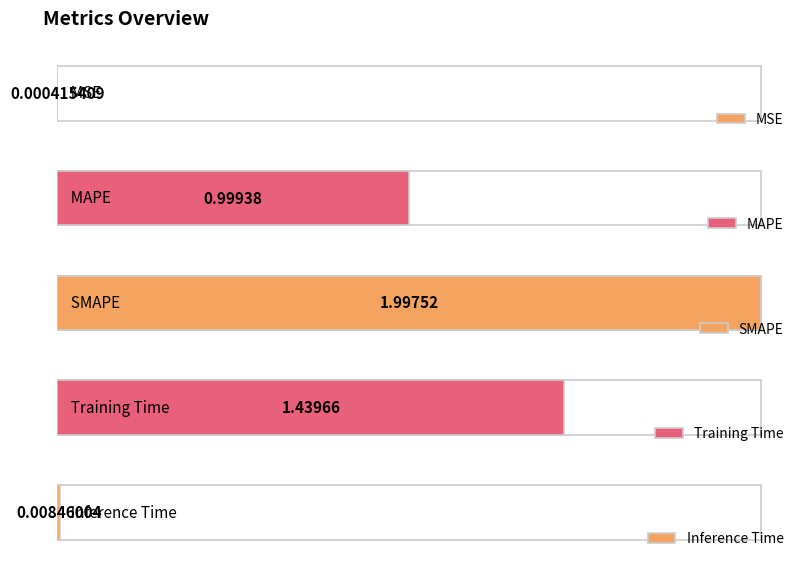

Reading right to left, what are all the values shown in this chart?

0.0	1.4	2.0	1.0	0.0